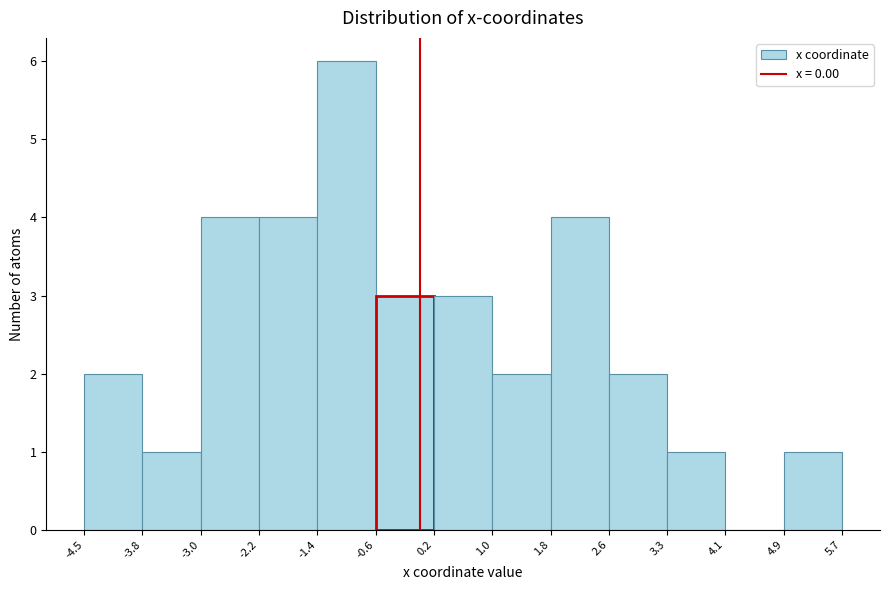

Reading left to right, list every bar in this chart as the range it spans on the x-axis followed by its height. The values are not printed on the chart, so give them approximately, as read against the axis.

-4.5 to -3.8: 2
-3.8 to -3.0: 1
-3.0 to -2.2: 4
-2.2 to -1.4: 4
-1.4 to -0.6: 6
-0.6 to 0.2: 3
0.2 to 1.0: 3
1.0 to 1.8: 2
1.8 to 2.6: 4
2.6 to 3.3: 2
3.3 to 4.1: 1
4.1 to 4.9: 0
4.9 to 5.7: 1